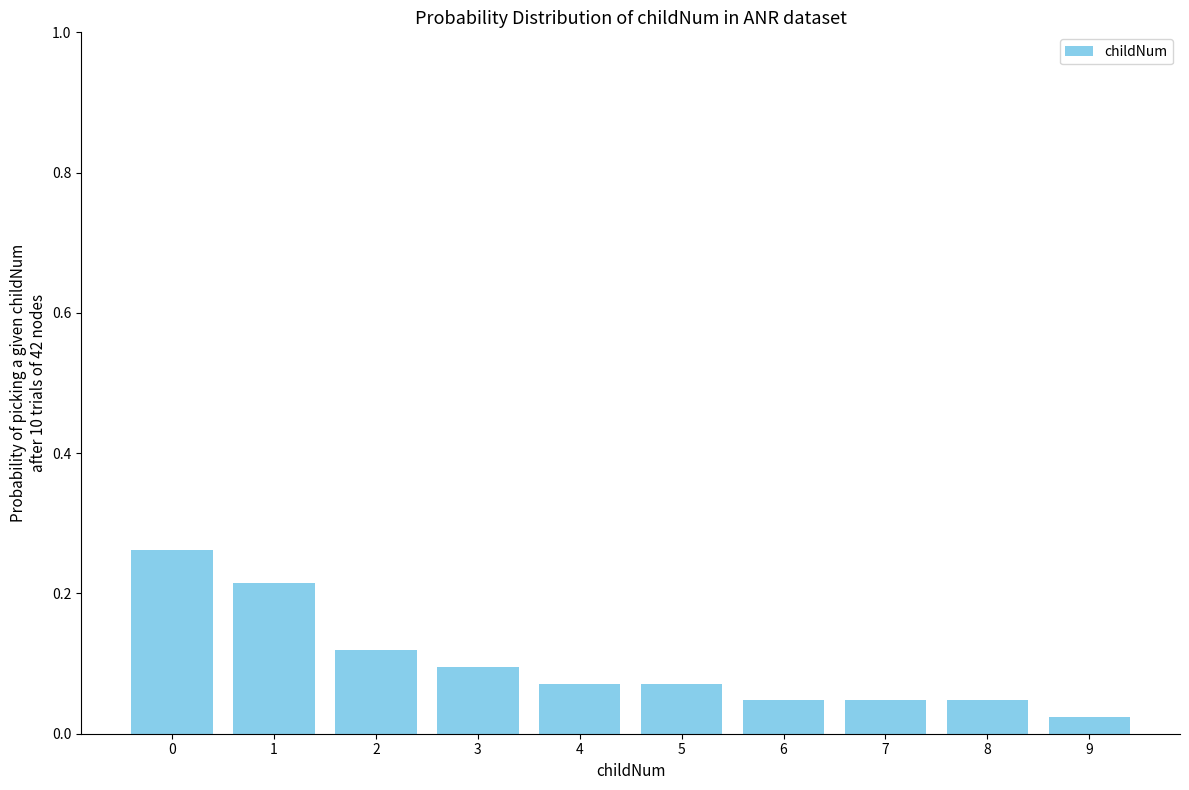

Which category has the lowest value across all series?

9